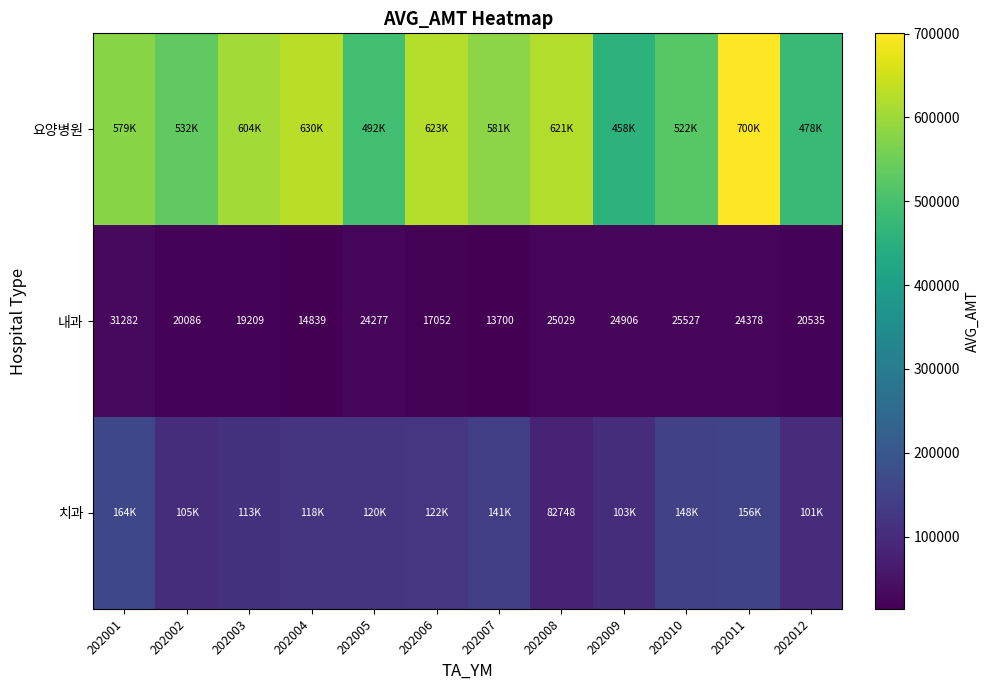

What is the difference between the second highest and second lowest values in the 내과 series?

10688